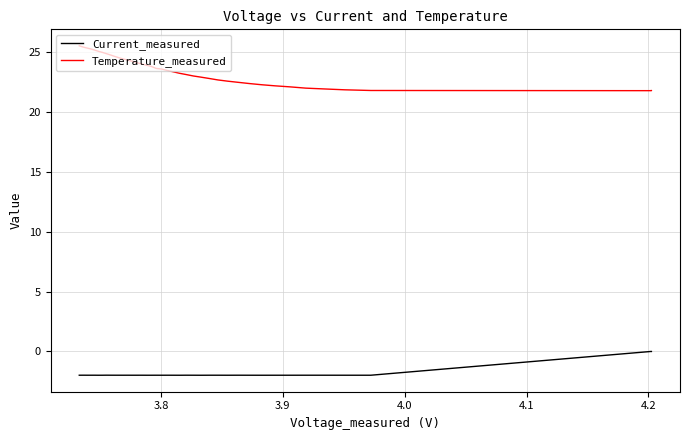

Which series has the largest total across all categories?

Temperature_measured